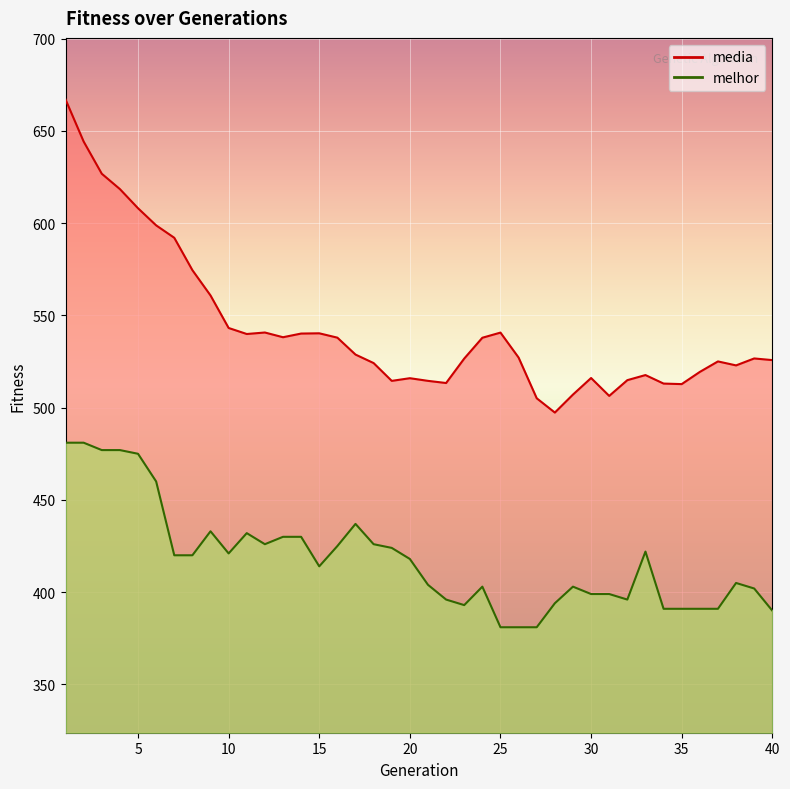

Which has a higher value, 24 or 27?

24